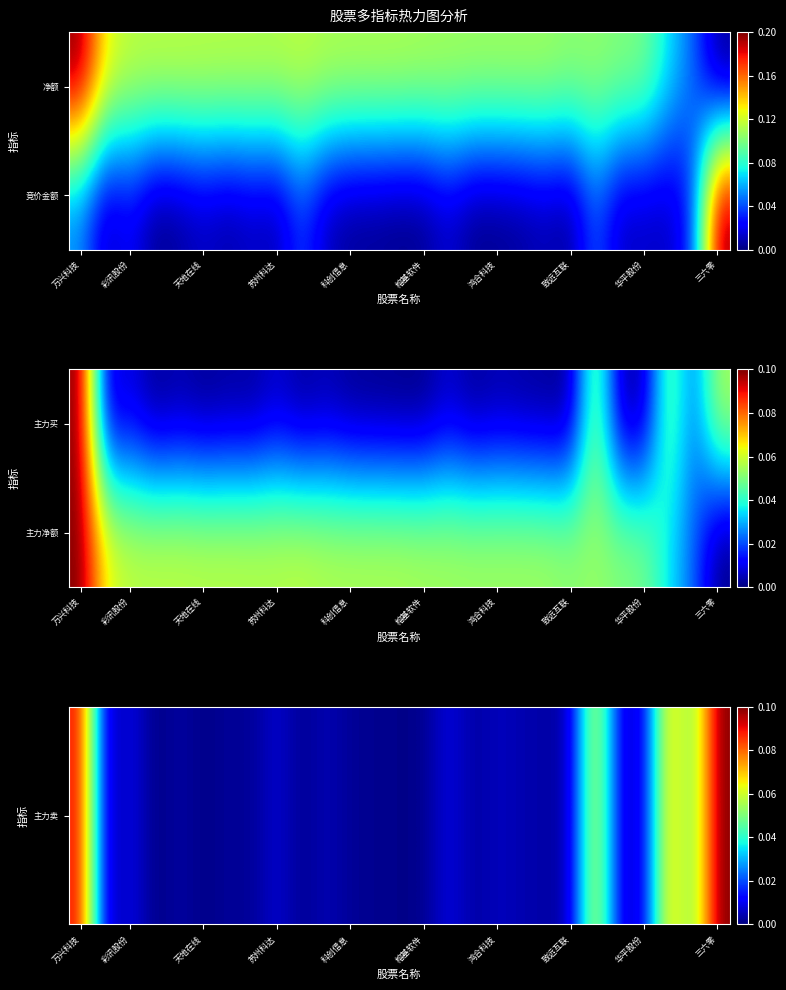

At how many categories does at least one series exceed 0?

27